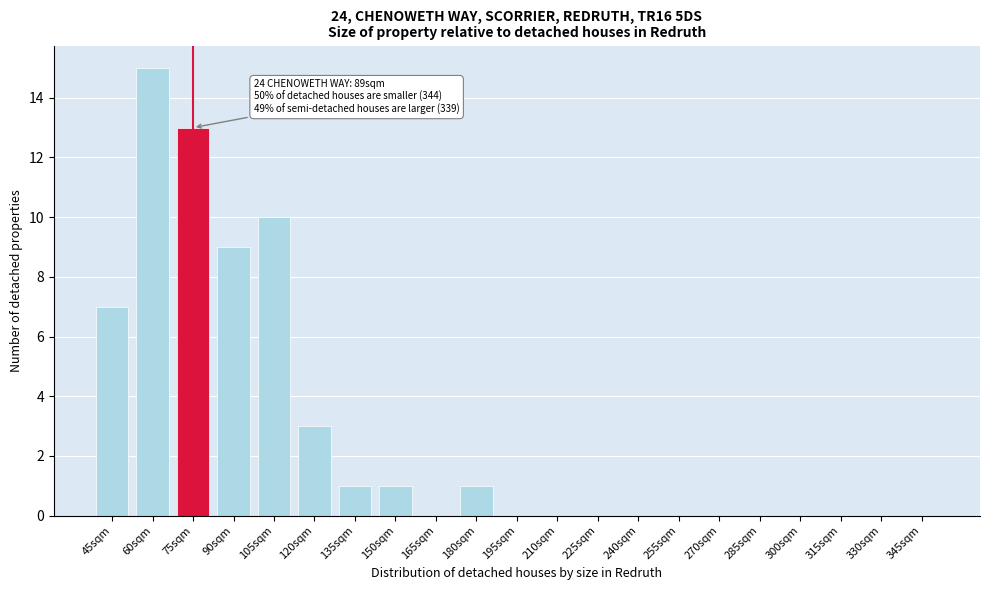

Reading right to left, list all the values displayed in this chart.

345sqm=0	330sqm=0	315sqm=0	300sqm=0	285sqm=0	270sqm=0	255sqm=0	240sqm=0	225sqm=0	210sqm=0	195sqm=0	180sqm=1	165sqm=0	150sqm=1	135sqm=1	120sqm=3	105sqm=10	90sqm=9	75sqm=13	60sqm=15	45sqm=7